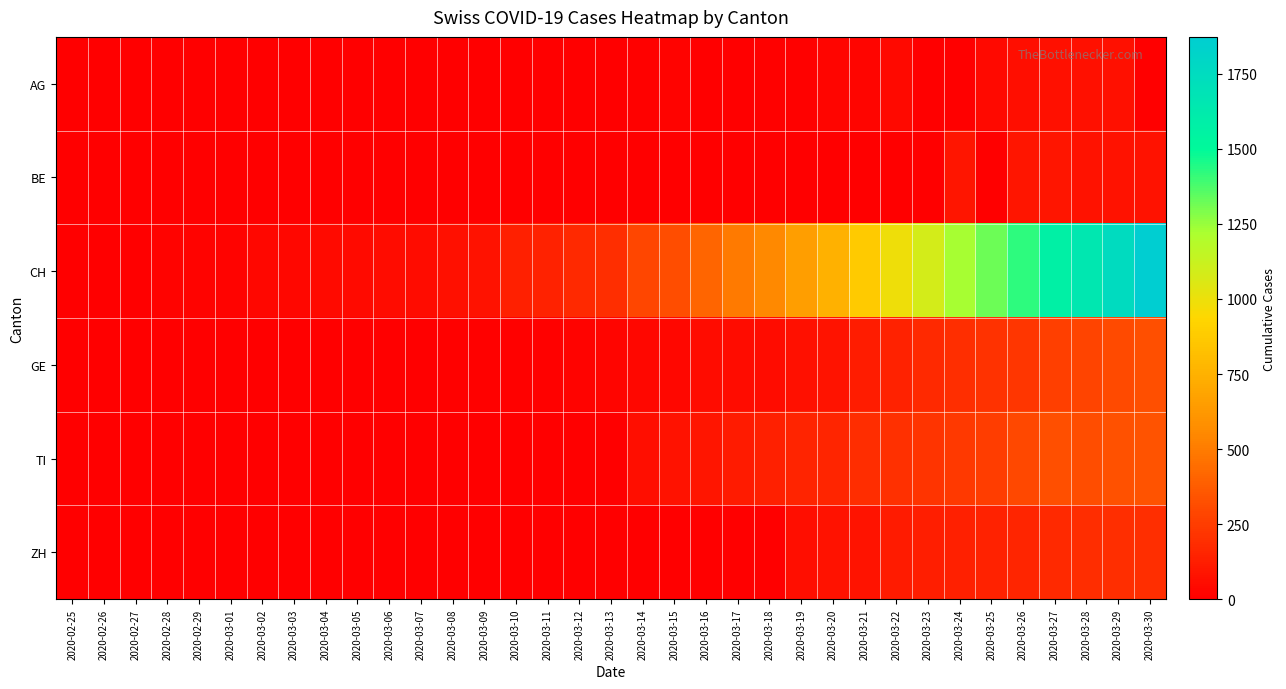

Reading right to left, what are all the values shown in this chart?

AG: 2020-03-30=0	2020-03-29=73	2020-03-28=69	2020-03-27=67	2020-03-26=63	2020-03-25=38	2020-03-24=0	2020-03-23=0	2020-03-22=38	2020-03-21=28	2020-03-20=26	2020-03-19=13	2020-03-18=10	2020-03-17=0	2020-03-16=0	2020-03-15=21	2020-03-14=11	2020-03-13=6	2020-03-12=2	2020-03-11=2	2020-03-10=2	2020-03-09=0	2020-03-08=1	2020-03-07=0	2020-03-06=1	2020-03-05=0	2020-03-04=0	2020-03-03=0	2020-03-02=0	2020-03-01=0	2020-02-29=0	2020-02-28=0	2020-02-27=0	2020-02-26=0	2020-02-25=0
BE: 2020-03-30=78	2020-03-29=79	2020-03-28=80	2020-03-27=89	2020-03-26=88	2020-03-25=0	2020-03-24=91	2020-03-23=0	2020-03-22=0	2020-03-21=0	2020-03-20=0	2020-03-19=0	2020-03-18=0	2020-03-17=0	2020-03-16=0	2020-03-15=0	2020-03-14=0	2020-03-13=0	2020-03-12=0	2020-03-11=0	2020-03-10=0	2020-03-09=0	2020-03-08=0	2020-03-07=0	2020-03-06=0	2020-03-05=0	2020-03-04=0	2020-03-03=0	2020-03-02=0	2020-03-01=0	2020-02-29=0	2020-02-28=0	2020-02-27=0	2020-02-26=0	2020-02-25=0
CH: 2020-03-30=1873	2020-03-29=1753	2020-03-28=1651	2020-03-27=1579	2020-03-26=1421	2020-03-25=1317	2020-03-24=1226	2020-03-23=1084	2020-03-22=989	2020-03-21=874	2020-03-20=748	2020-03-19=656	2020-03-18=549	2020-03-17=492	2020-03-16=417	2020-03-15=318	2020-03-14=286	2020-03-13=197	2020-03-12=174	2020-03-11=145	2020-03-10=132	2020-03-09=79	2020-03-08=67	2020-03-07=53	2020-03-06=54	2020-03-05=49	2020-03-04=44	2020-03-03=36	2020-03-02=30	2020-03-01=21	2020-02-29=20	2020-02-28=17	2020-02-27=5	2020-02-26=1	2020-02-25=0
GE: 2020-03-30=325	2020-03-29=306	2020-03-28=280	2020-03-27=259	2020-03-26=220	2020-03-25=208	2020-03-24=197	2020-03-23=171	2020-03-22=143	2020-03-21=120	2020-03-20=87	2020-03-19=73	2020-03-18=58	2020-03-17=56	2020-03-16=56	2020-03-15=34	2020-03-14=35	2020-03-13=26	2020-03-12=17	2020-03-11=14	2020-03-10=14	2020-03-09=10	2020-03-08=9	2020-03-07=7	2020-03-06=7	2020-03-05=5	2020-03-04=4	2020-03-03=4	2020-03-02=3	2020-03-01=3	2020-02-29=3	2020-02-28=2	2020-02-27=1	2020-02-26=1	2020-02-25=0
TI: 2020-03-30=340	2020-03-29=333	2020-03-28=316	2020-03-27=325	2020-03-26=298	2020-03-25=249	2020-03-24=235	2020-03-23=216	2020-03-22=200	2020-03-21=184	2020-03-20=155	2020-03-19=149	2020-03-18=134	2020-03-17=114	2020-03-16=94	2020-03-15=76	2020-03-14=64	2020-03-13=0	2020-03-12=0	2020-03-11=0	2020-03-10=0	2020-03-09=0	2020-03-08=0	2020-03-07=0	2020-03-06=0	2020-03-05=0	2020-03-04=0	2020-03-03=0	2020-03-02=0	2020-03-01=0	2020-02-29=0	2020-02-28=0	2020-02-27=0	2020-02-26=0	2020-02-25=0
ZH: 2020-03-30=197	2020-03-29=194	2020-03-28=187	2020-03-27=171	2020-03-26=156	2020-03-25=146	2020-03-24=138	2020-03-23=127	2020-03-22=110	2020-03-21=83	2020-03-20=78	2020-03-19=60	2020-03-18=0	2020-03-17=0	2020-03-16=0	2020-03-15=0	2020-03-14=0	2020-03-13=0	2020-03-12=0	2020-03-11=0	2020-03-10=0	2020-03-09=0	2020-03-08=0	2020-03-07=0	2020-03-06=0	2020-03-05=0	2020-03-04=0	2020-03-03=0	2020-03-02=0	2020-03-01=0	2020-02-29=0	2020-02-28=0	2020-02-27=0	2020-02-26=0	2020-02-25=0